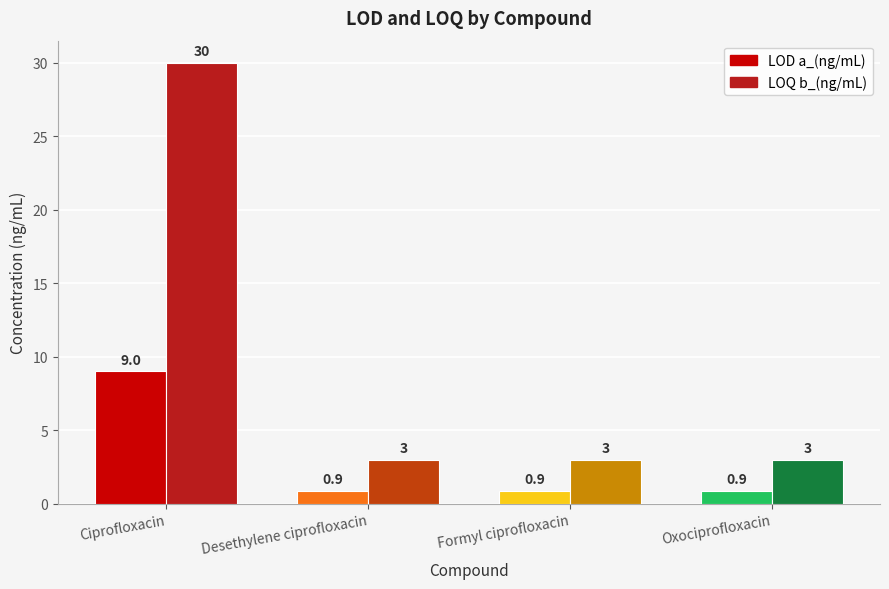

Count the number of categories in the chart.

4